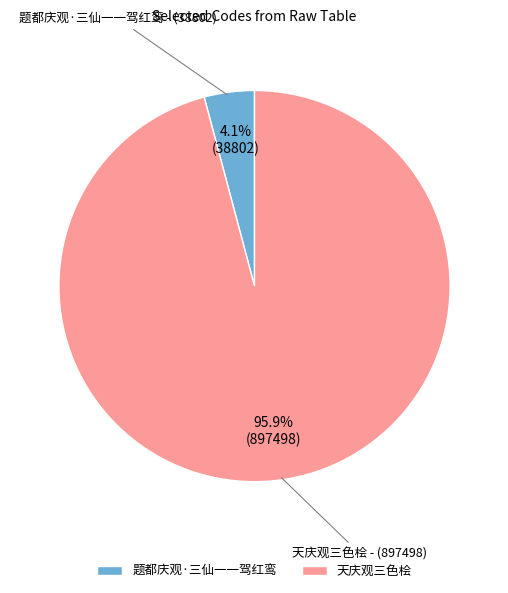

True or false: 天庆观三色桧 accounts for 96% of the total.

True